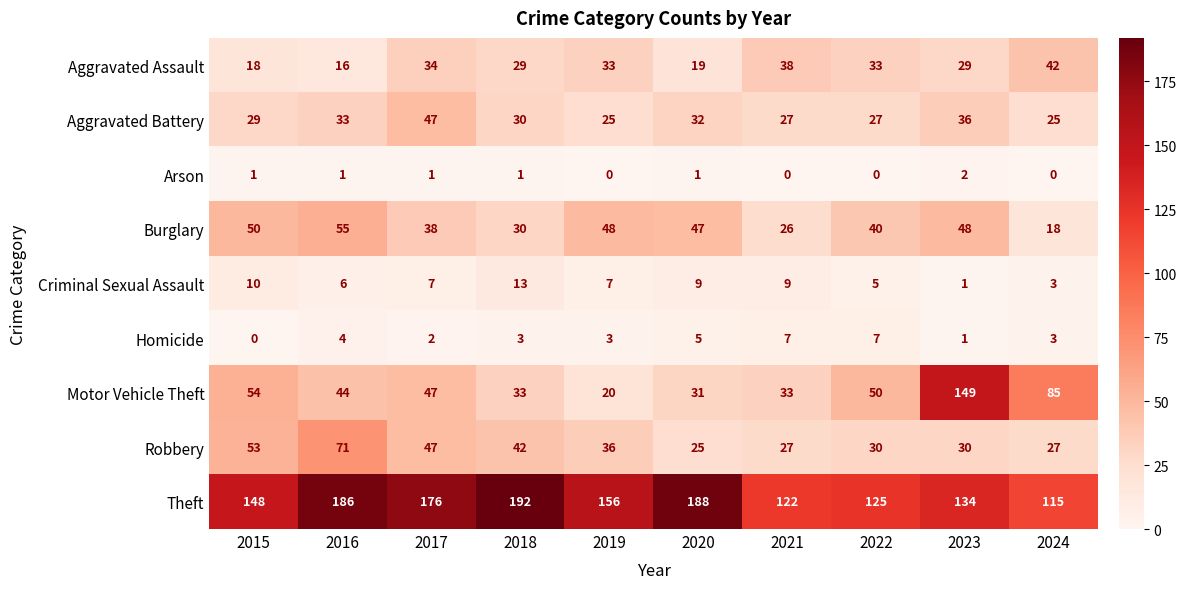

The Aggravated Battery series shows 29 at 2015. True or false?

True